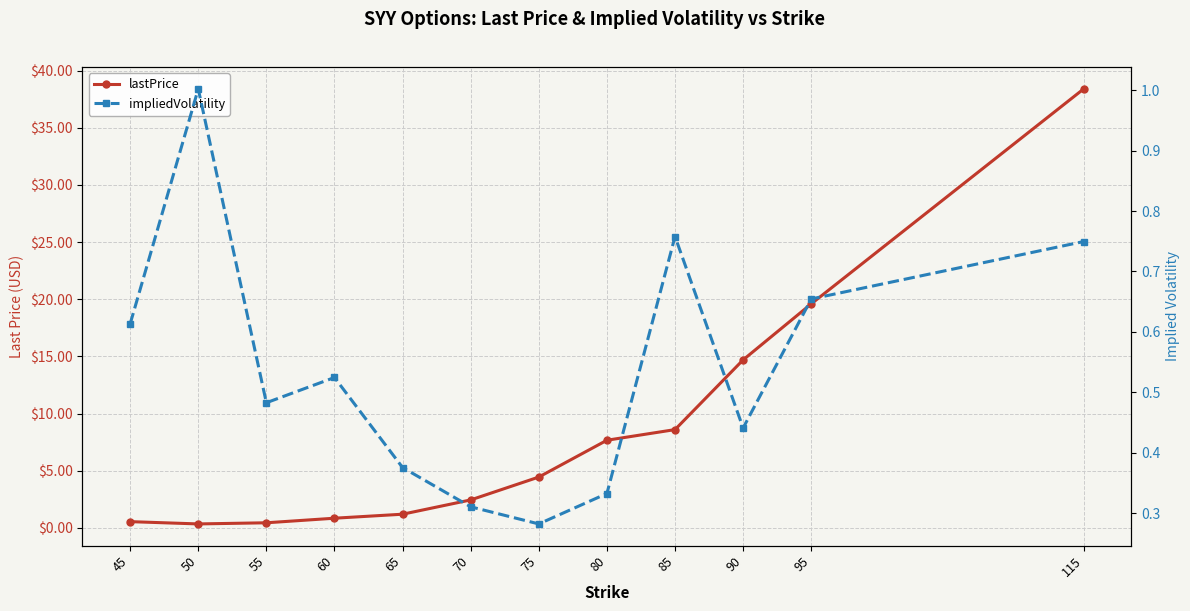

Reading left to right, extract all data points from this chart.

lastPrice: 0.6	0.3	0.5	0.8	1.2	2.5	4.5	7.7	8.6	14.7	19.6	38.4
impliedVolatility: 0.6	1.0	0.5	0.5	0.4	0.3	0.3	0.3	0.8	0.4	0.7	0.7